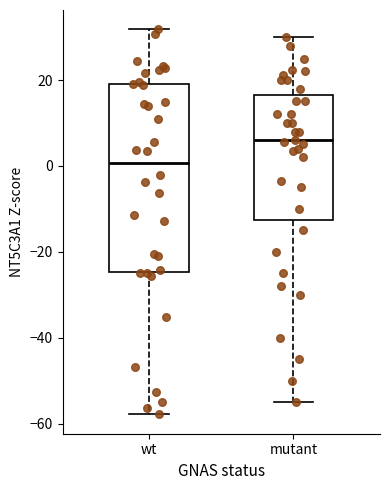

Which box's median line is the highest?

mutant